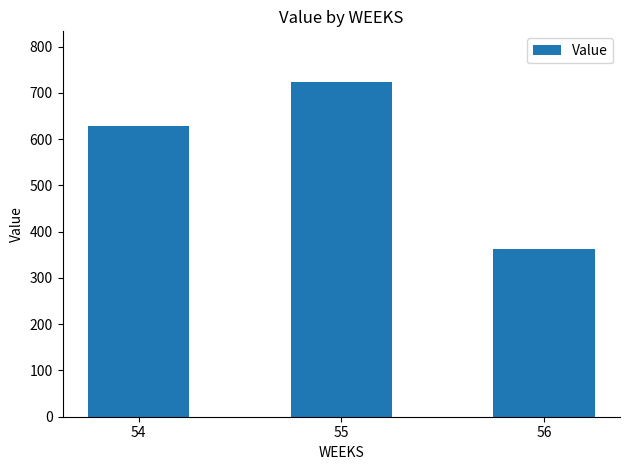

Rank the categories by value from highest to lowest.

55, 54, 56